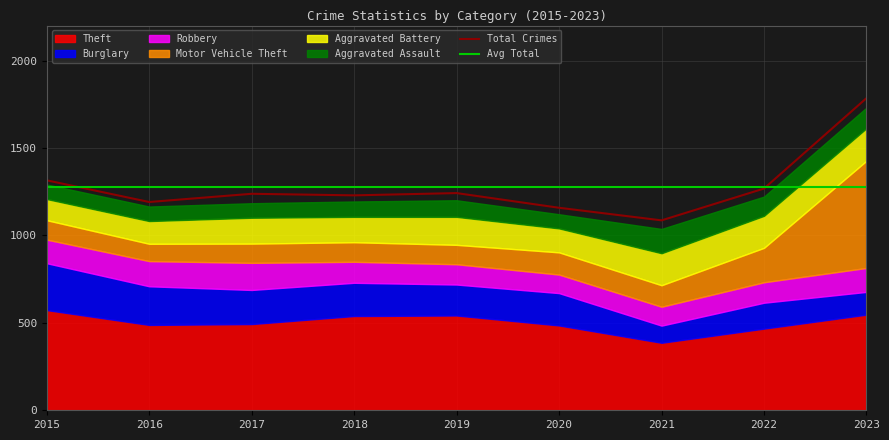

In Aggravated Battery, how many points are higher than both neighbors (excluding endpoints)?

2